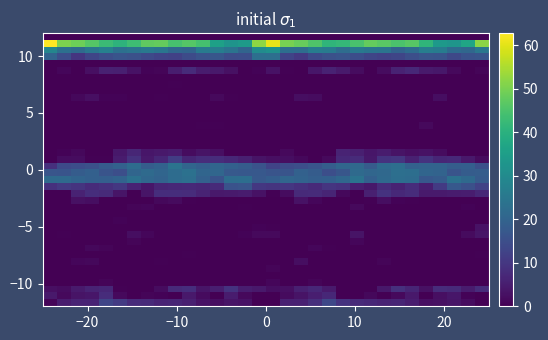

Count the number of categories in the chart.

32